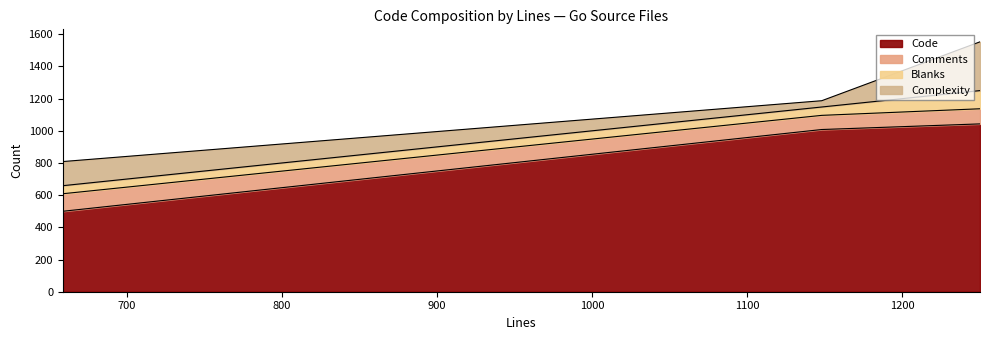

What is the lowest value of the Code series?

500